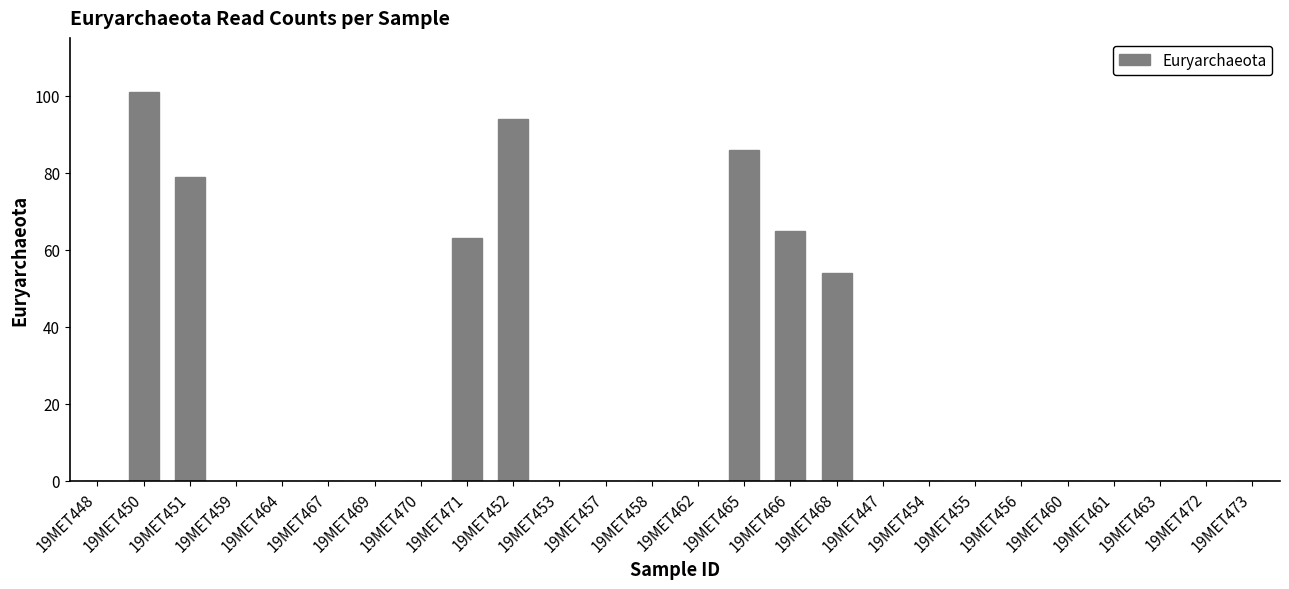

Between 19MET465 and 19MET469, which is larger?

19MET465